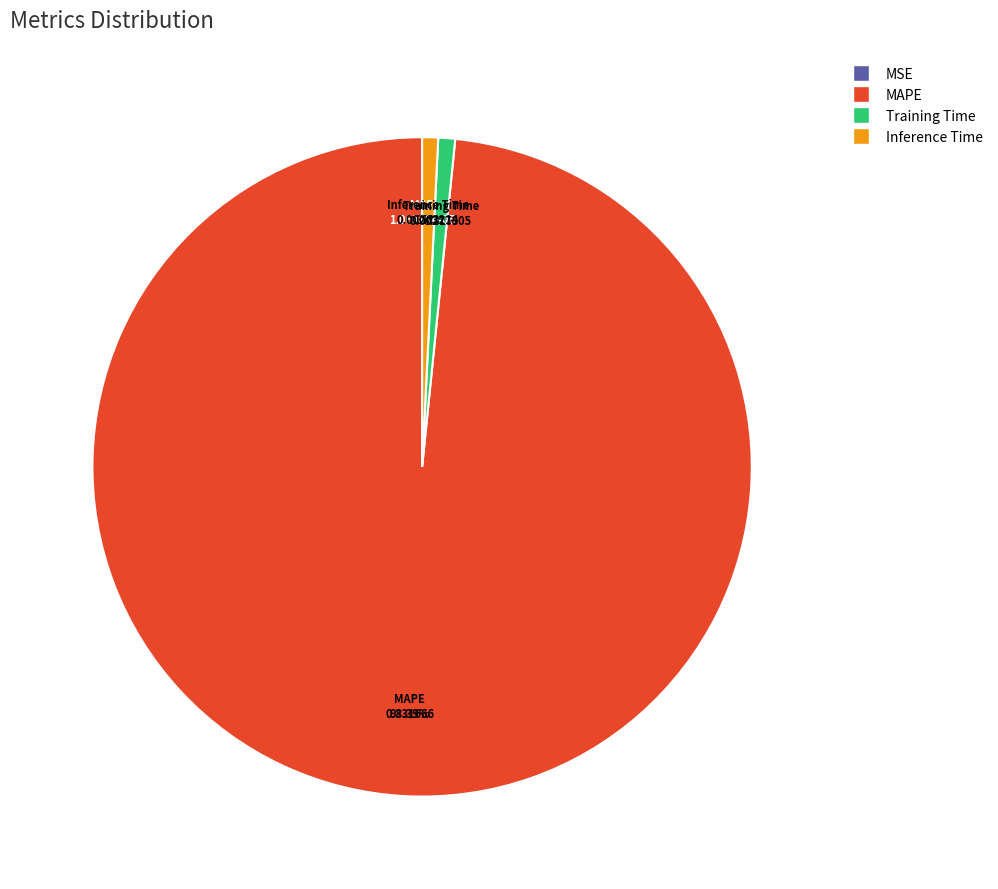

Which category has the biggest portion of the pie?

MAPE